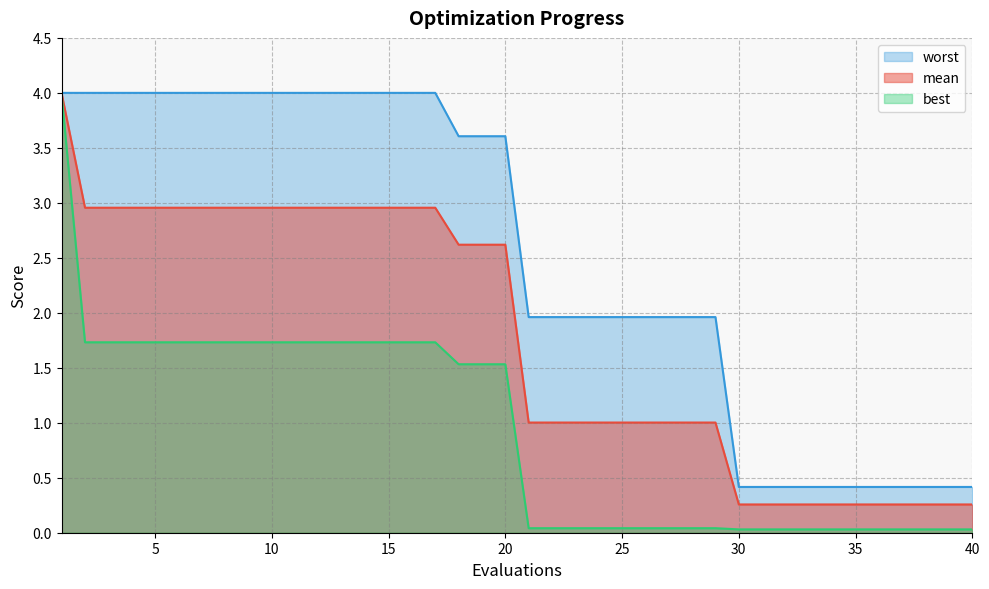

What is the difference between the highest and lowest values at 29?

1.9